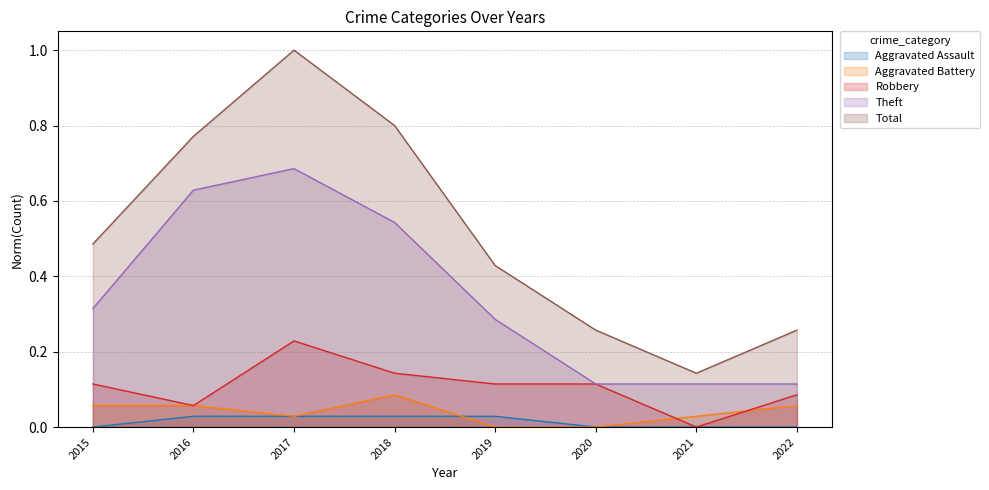

Reading left to right, list all the values displayed in this chart.

Aggravated Assault: 0.0	0.0	0.0	0.0	0.0	0.0	0.0	0.0
Aggravated Battery: 0.1	0.1	0.0	0.1	0.0	0.0	0.0	0.1
Robbery: 0.1	0.1	0.2	0.1	0.1	0.1	0.0	0.1
Theft: 0.3	0.6	0.7	0.5	0.3	0.1	0.1	0.1
Total: 0.5	0.8	1.0	0.8	0.4	0.3	0.1	0.3